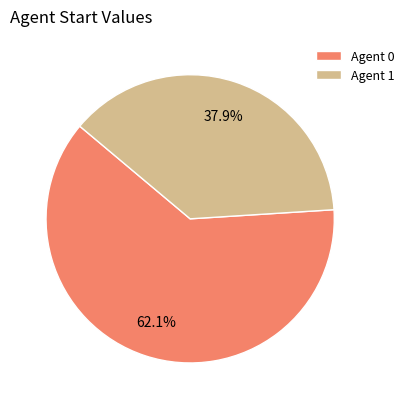

Is the sum of Agent 1 and Agent 0 greater than half?

Yes